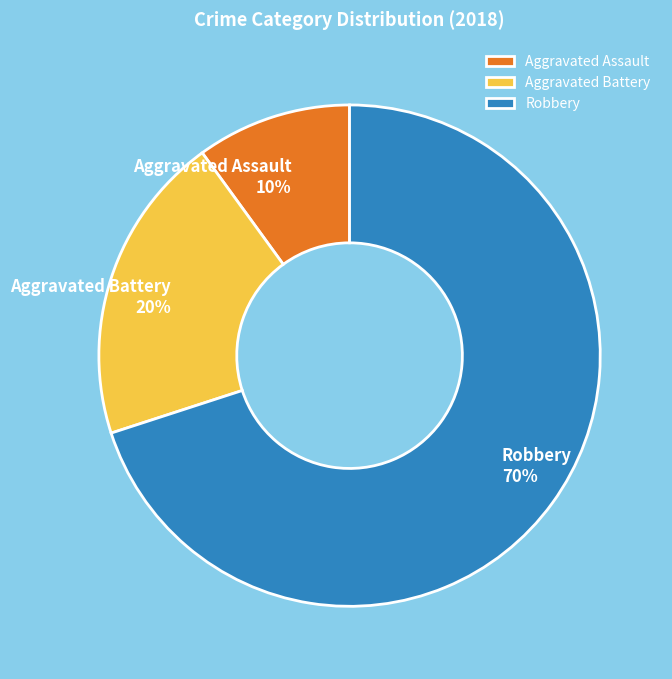

What is the largest slice in the pie chart?

Robbery